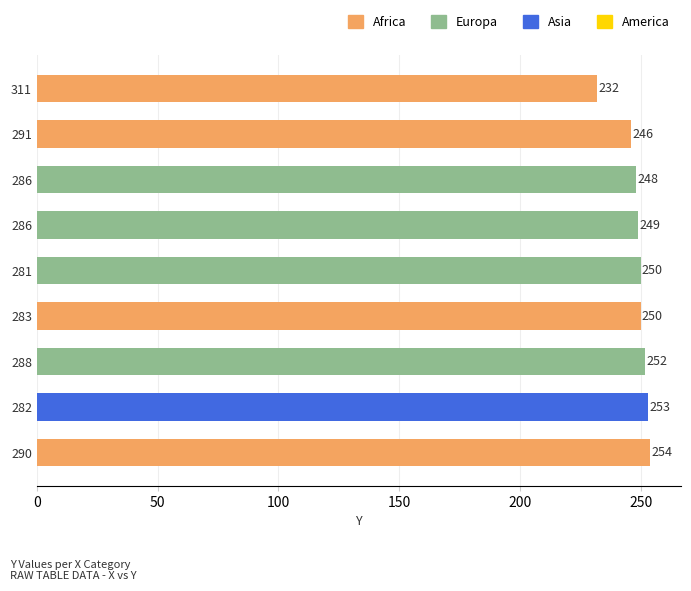

Are the bars grouped side by side (vs. stacked)?

No